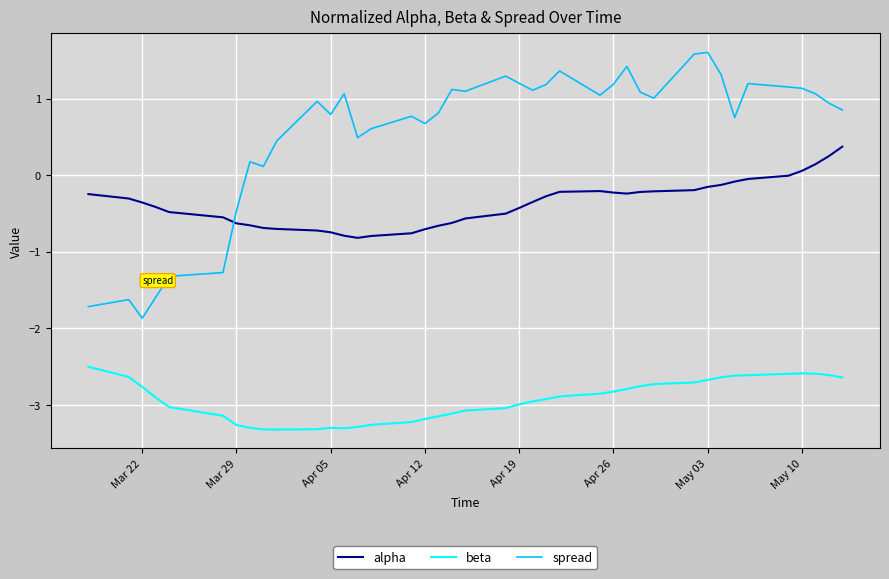

Rank the series by their average value, from lowest to highest.

beta, alpha, spread